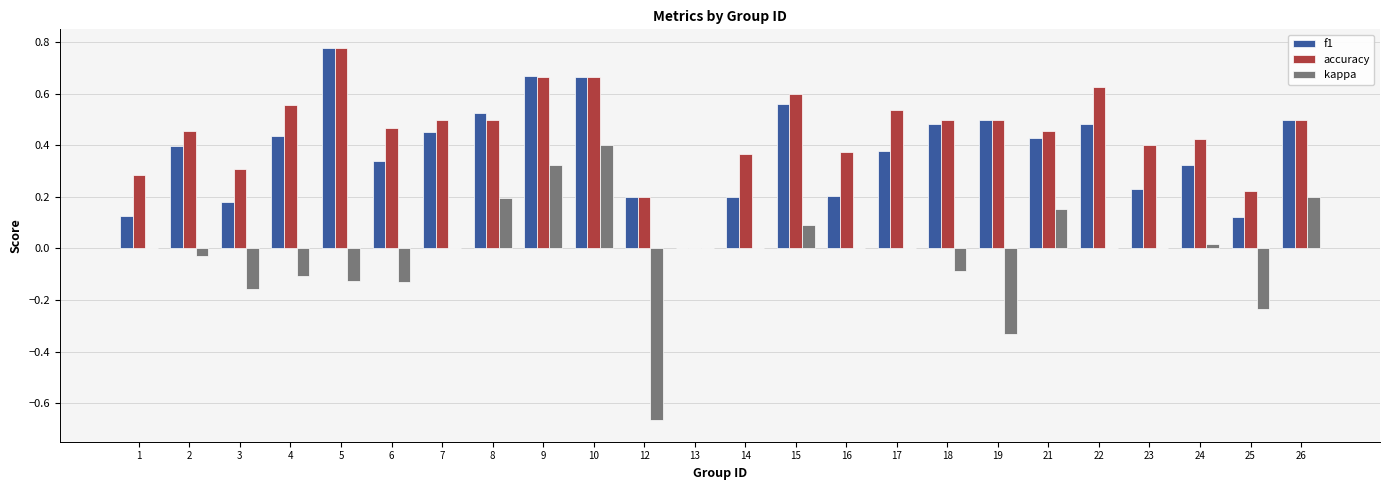

The value of f1 at 22 is 0.8. True or false?

False